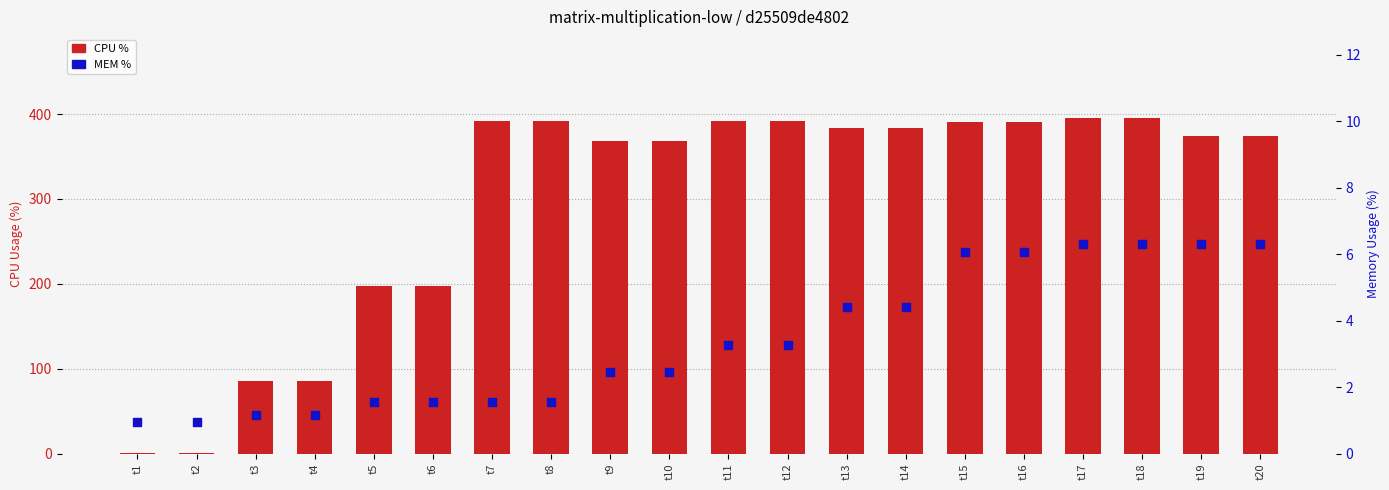

Which series contains the highest Y value?

CPU %